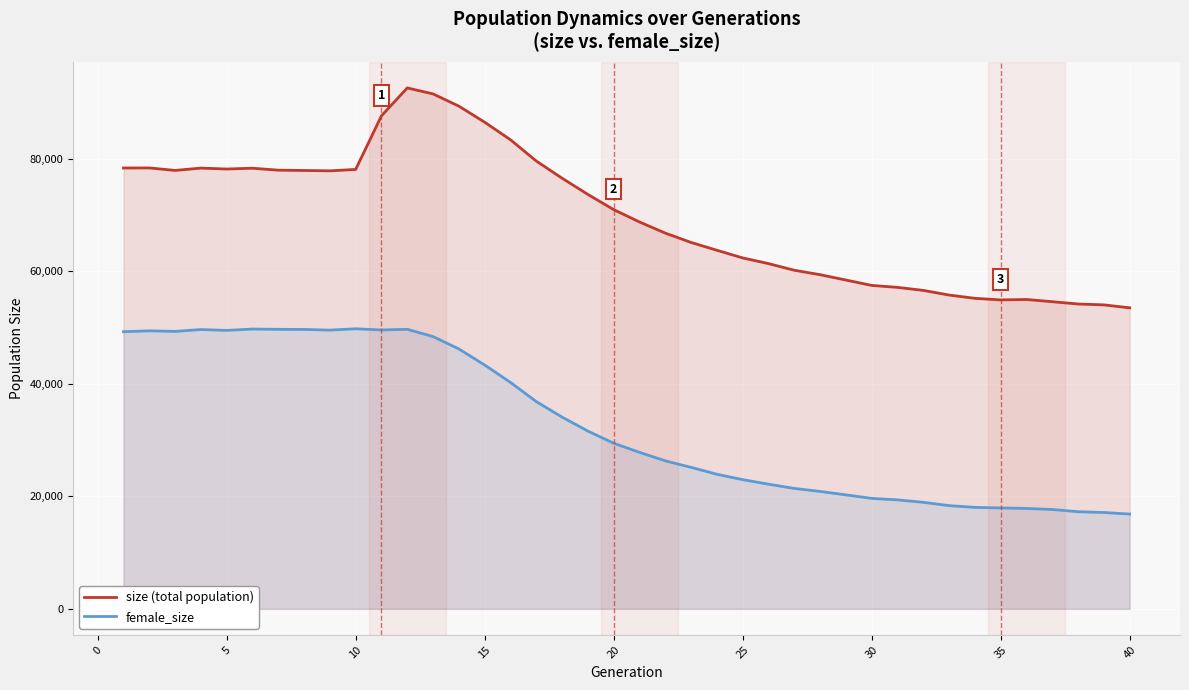

At how many categories does at least one series exceed 81650?

6